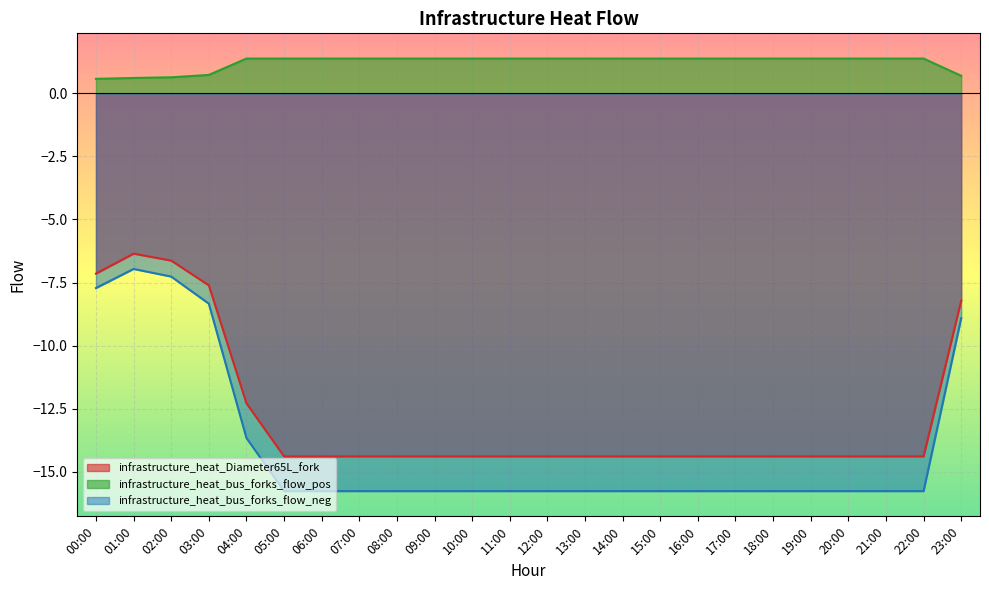

True or false: infrastructure_heat_bus_forks_flow_neg has a value of -22.3 at 20:00.

False